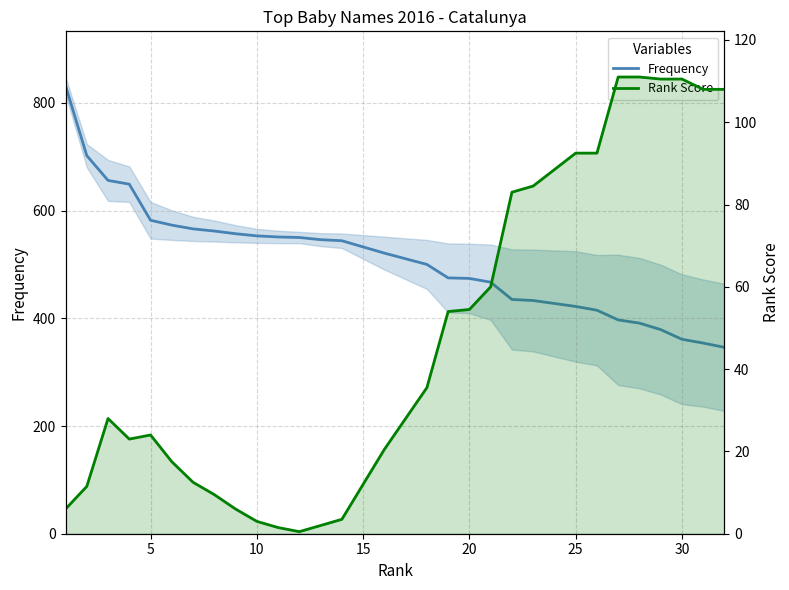

The value of Rank Score at 27 is 64.7. True or false?

False